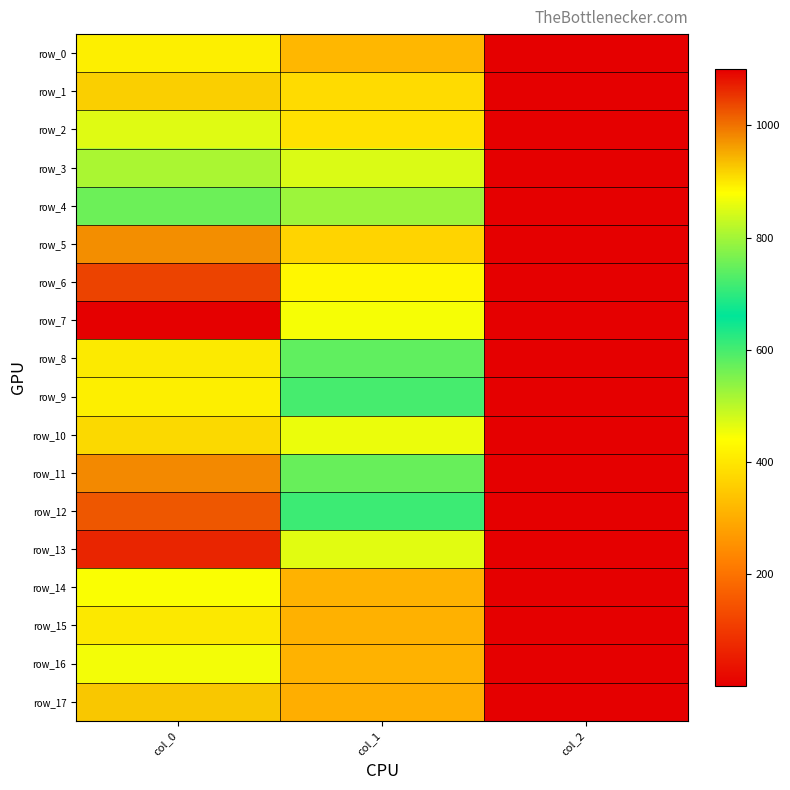

At which category does the chart reach its peak across all series?

col_0